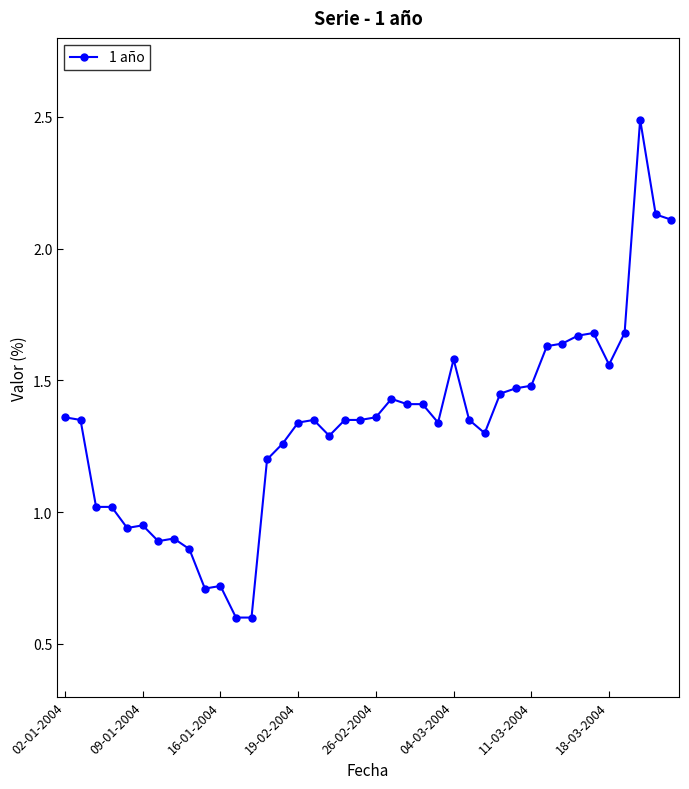

What is the smallest value displayed?

0.6